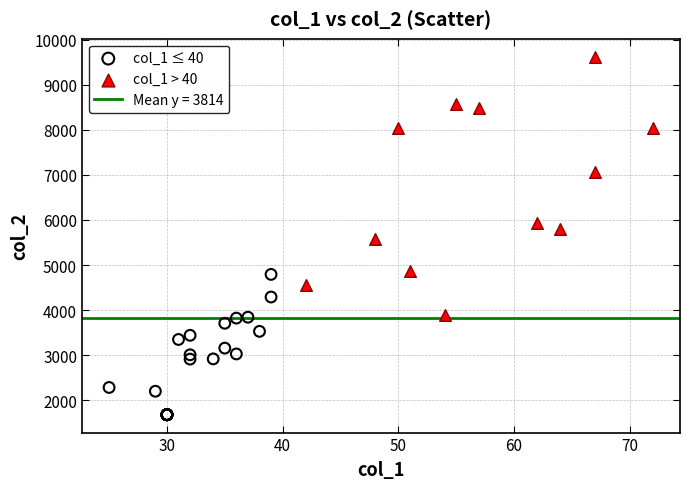

Which series has the widest spread of Y values?

col_1 > 40